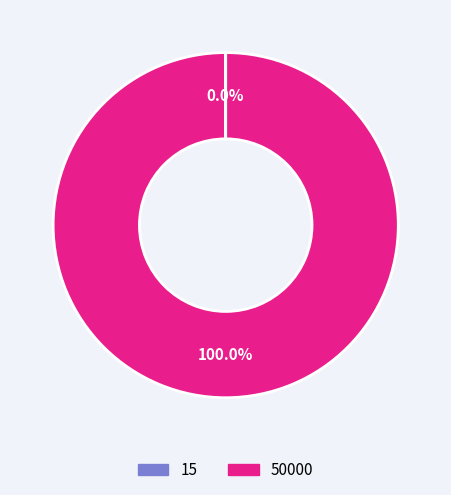

Which slice is the largest?

50000